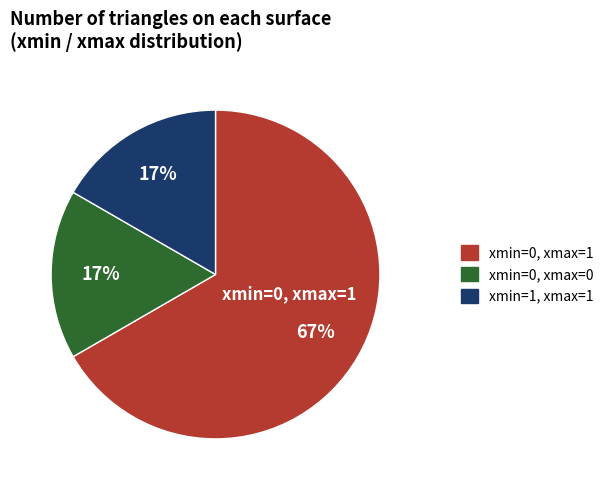

Which category accounts for the majority?

xmin=0, xmax=1